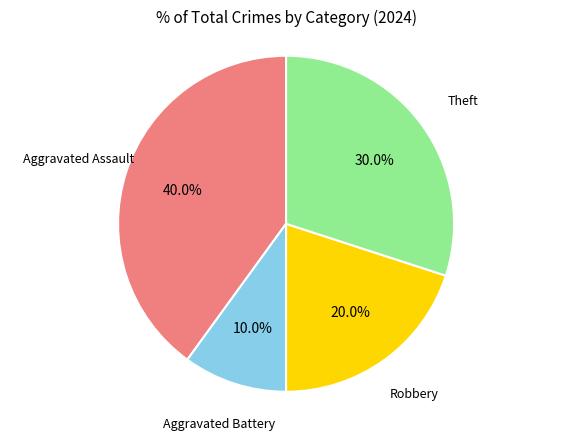

How many segments does this pie chart have?

4